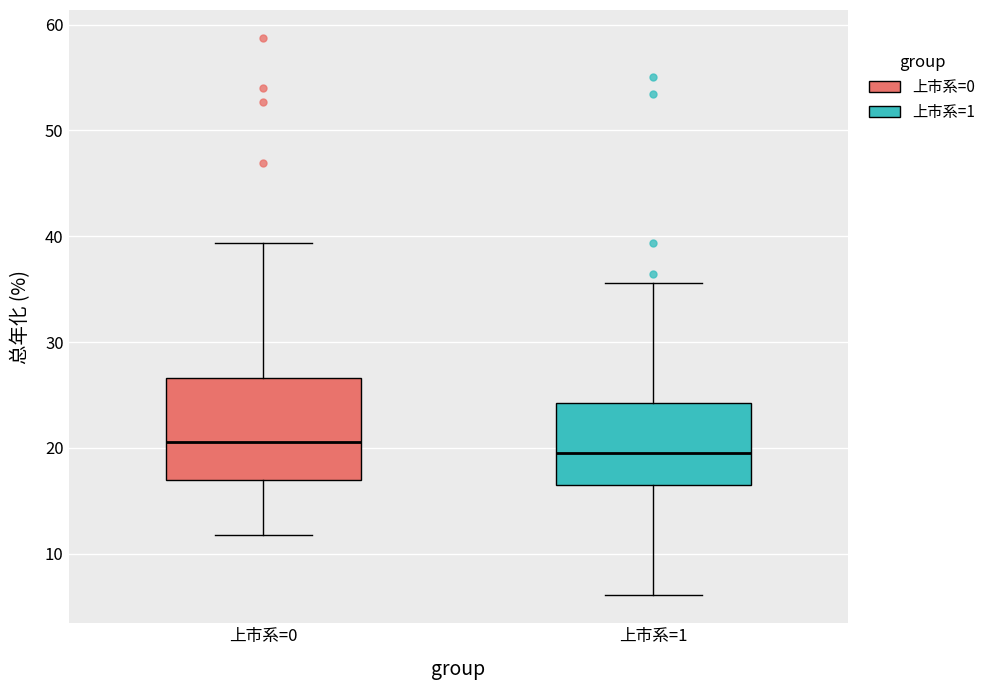

Which box is the tallest, from its lower edge to its upper edge?

上市系=0